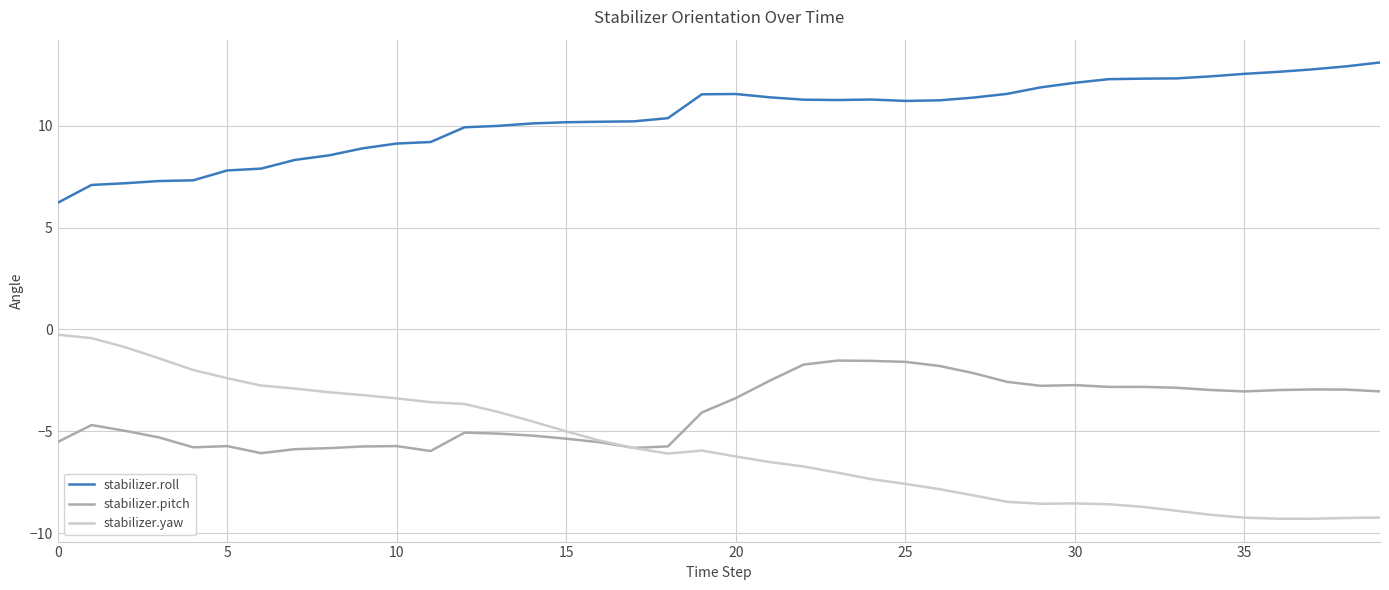

Which series has the widest spread of values?

stabilizer.yaw